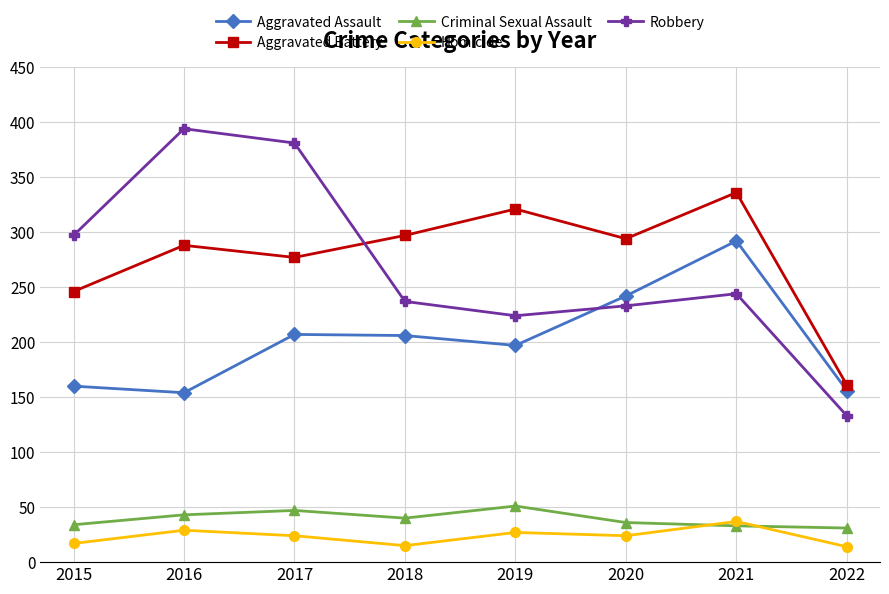

What is the approximate value of Aggravated Battery at 2021, to the nearest 50?

350